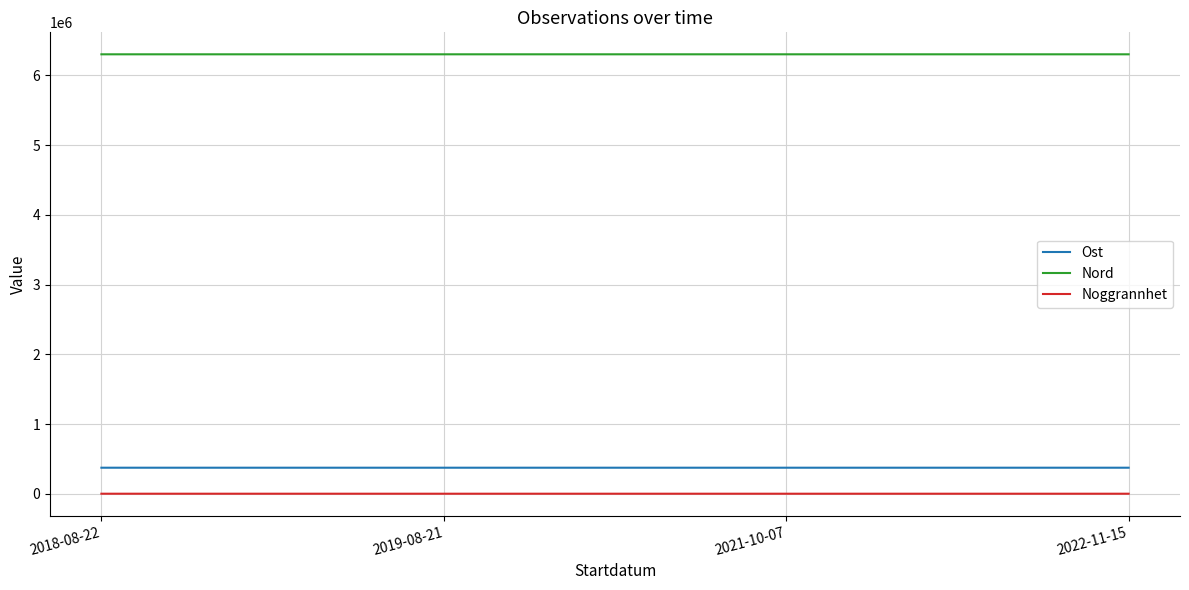

What position from the right is 2019-08-21?

3